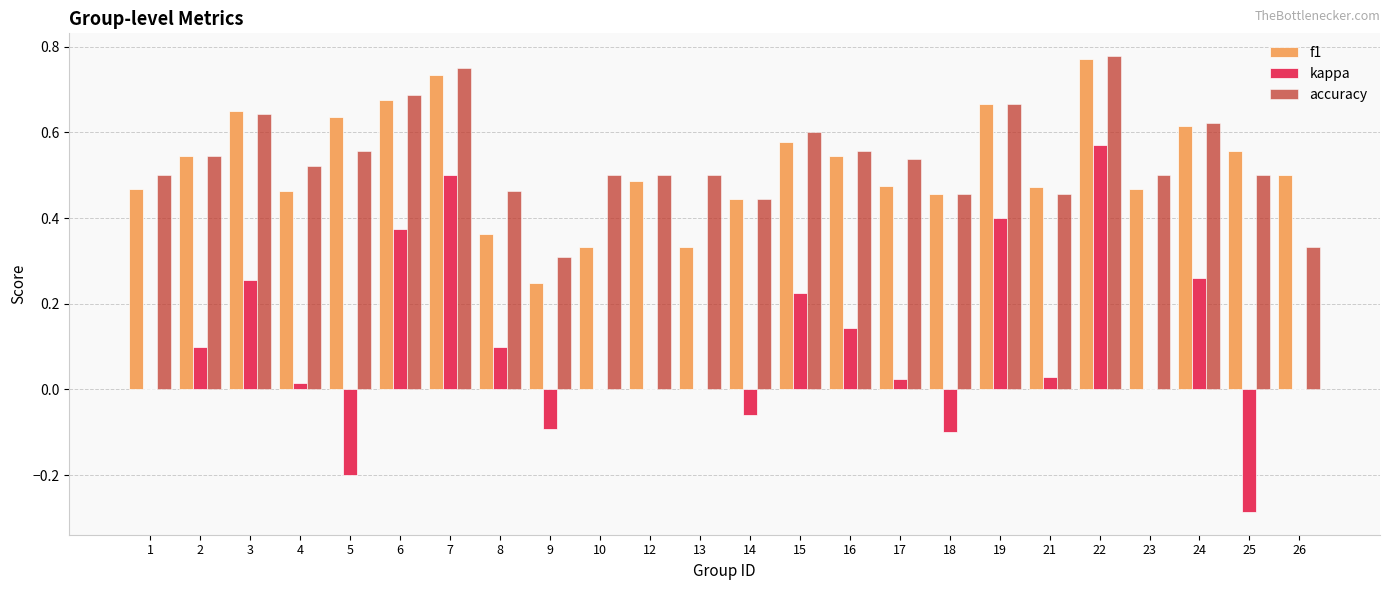

How many groups of bars are there?

24